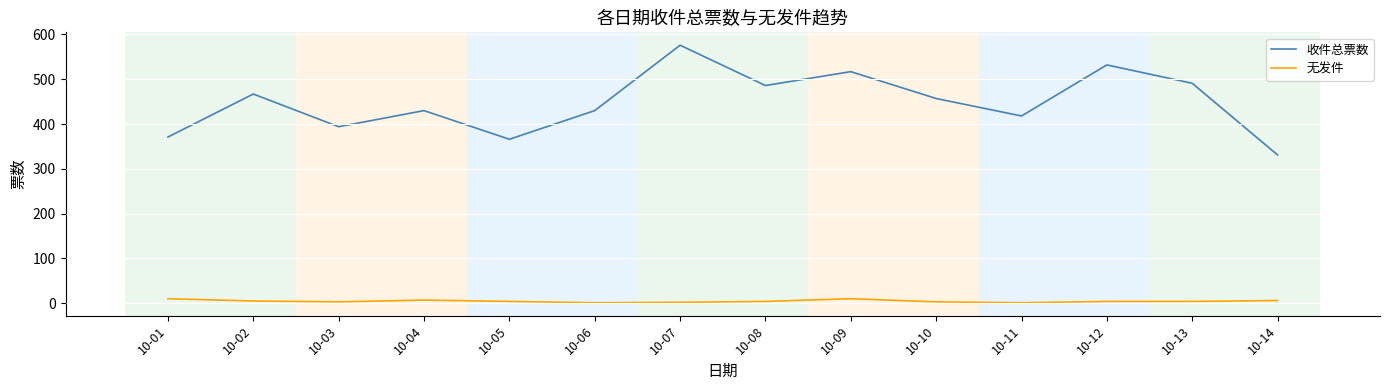

At which label does 收件总票数 reach its peak?

10-07